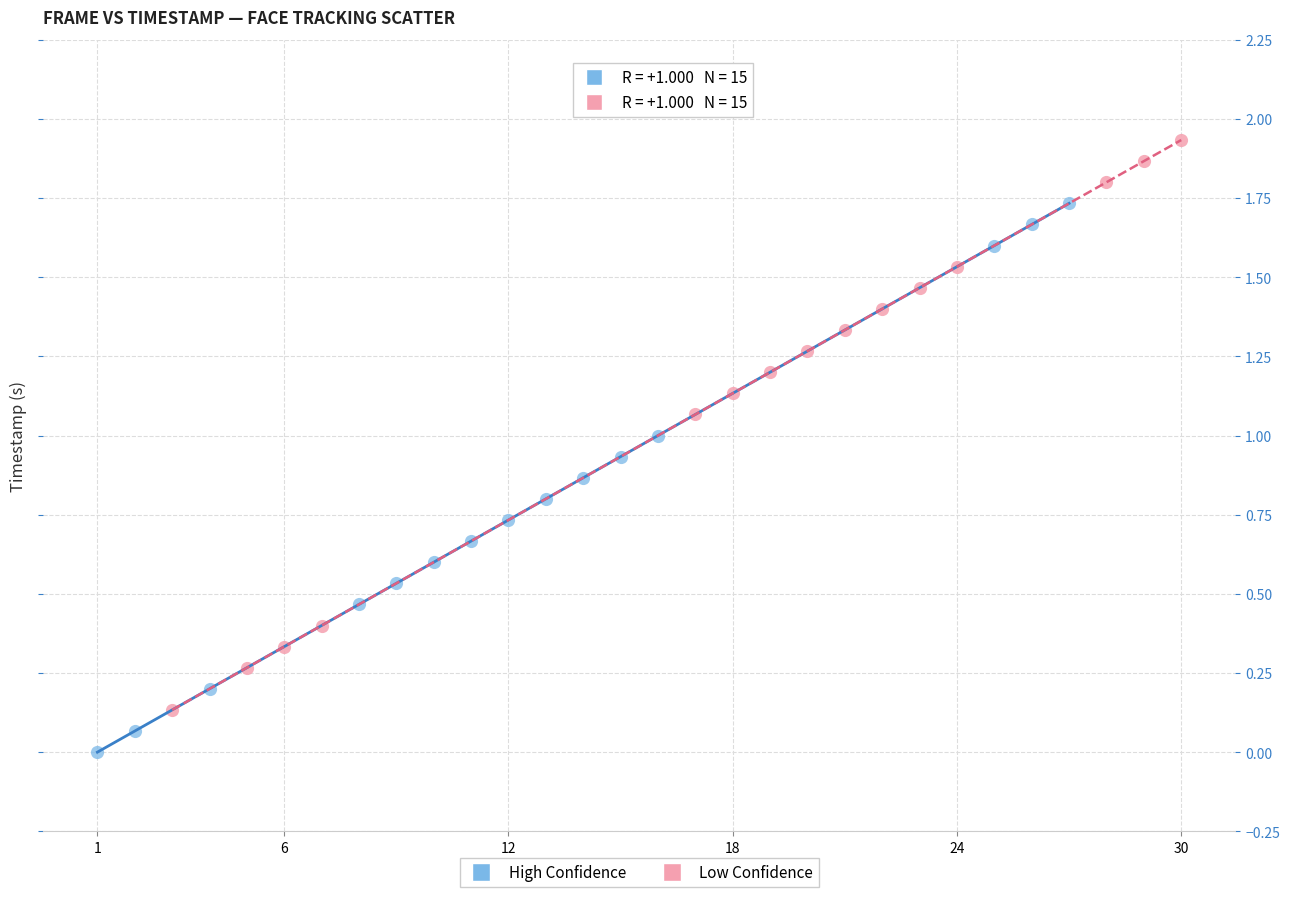

Which series contains the lowest Y value?

High Confidence